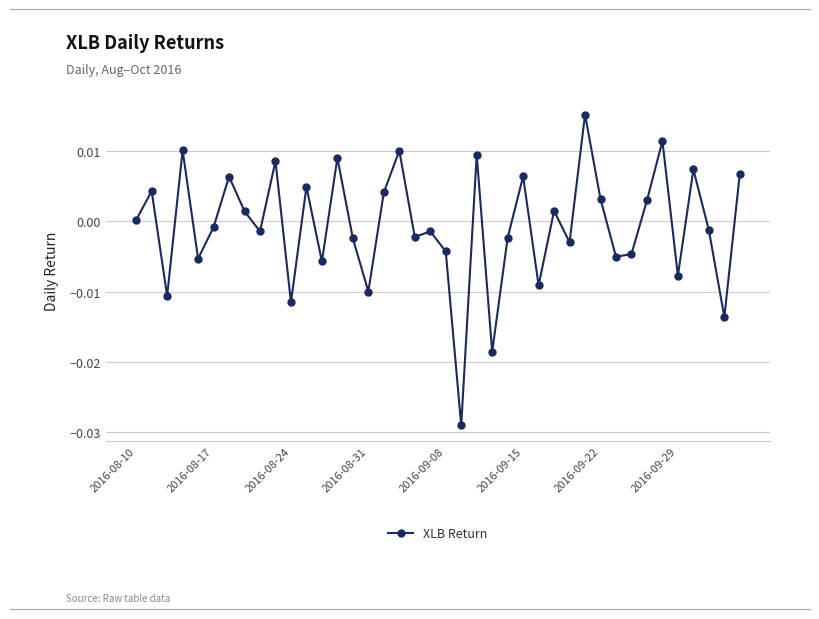

True or false: the data has more than 0 interior local peaks.

True